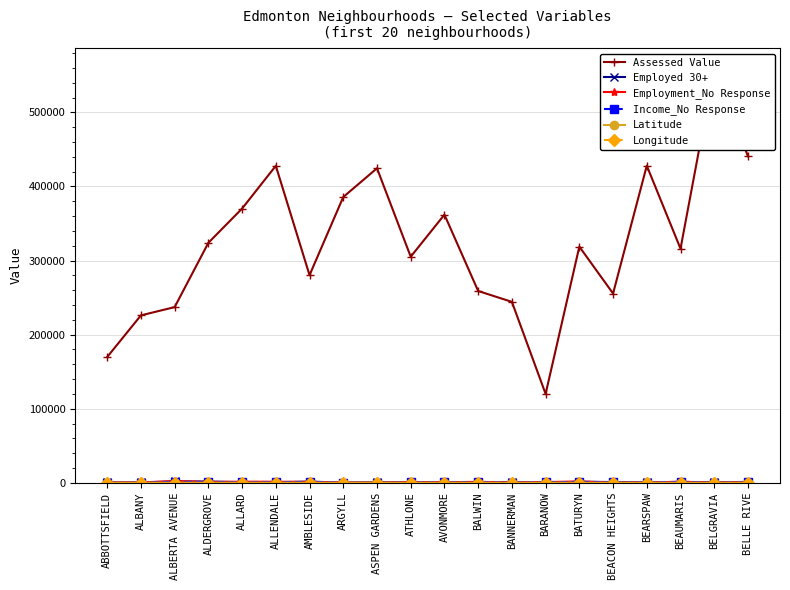

Rank the categories by Assessed Value value from lowest to highest.

BARANOW, ABBOTTSFIELD, ALBANY, ALBERTA AVENUE, BANNERMAN, BEACON HEIGHTS, BALWIN, AMBLESIDE, ATHLONE, BEAUMARIS, BATURYN, ALDERGROVE, AVONMORE, ALLARD, ARGYLL, ASPEN GARDENS, ALLENDALE, BEARSPAW, BELLE RIVE, BELGRAVIA